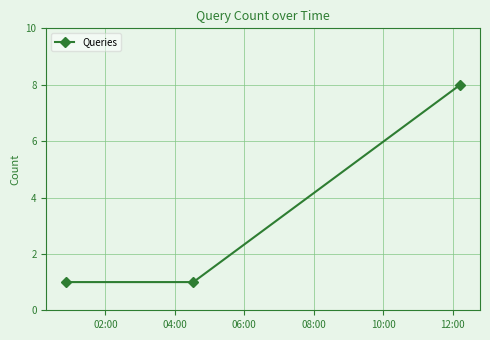

What is the value of the 2nd point from the left?

1